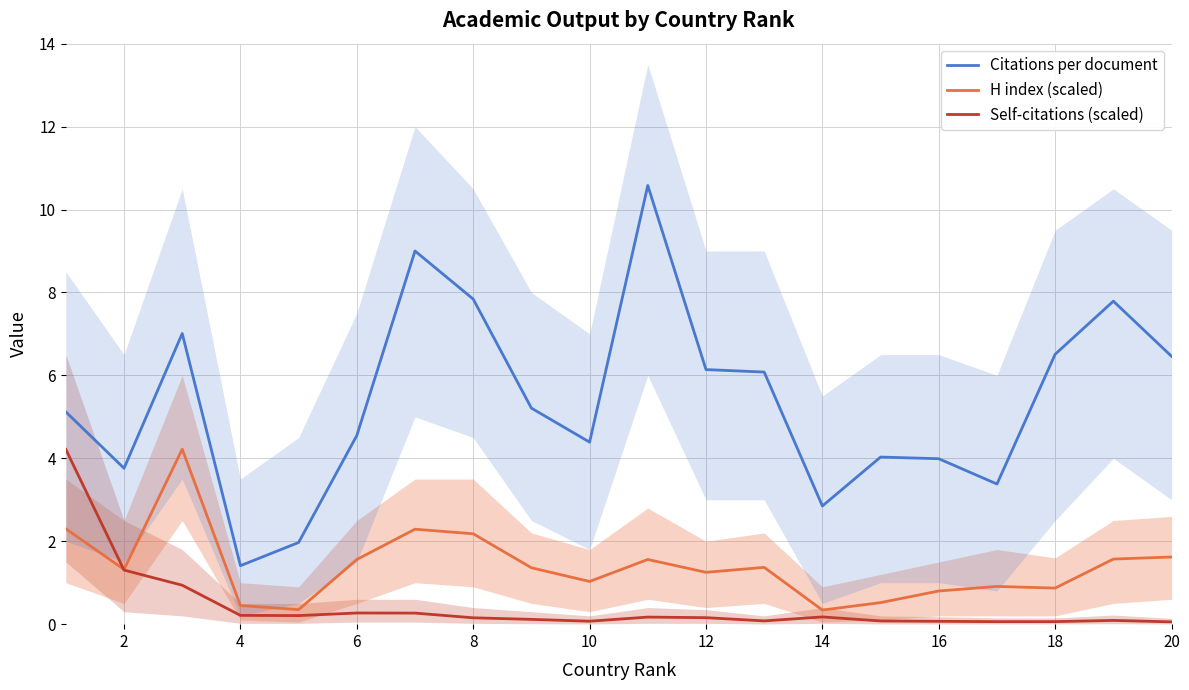

Which series has the widest spread of values?

Citations per document